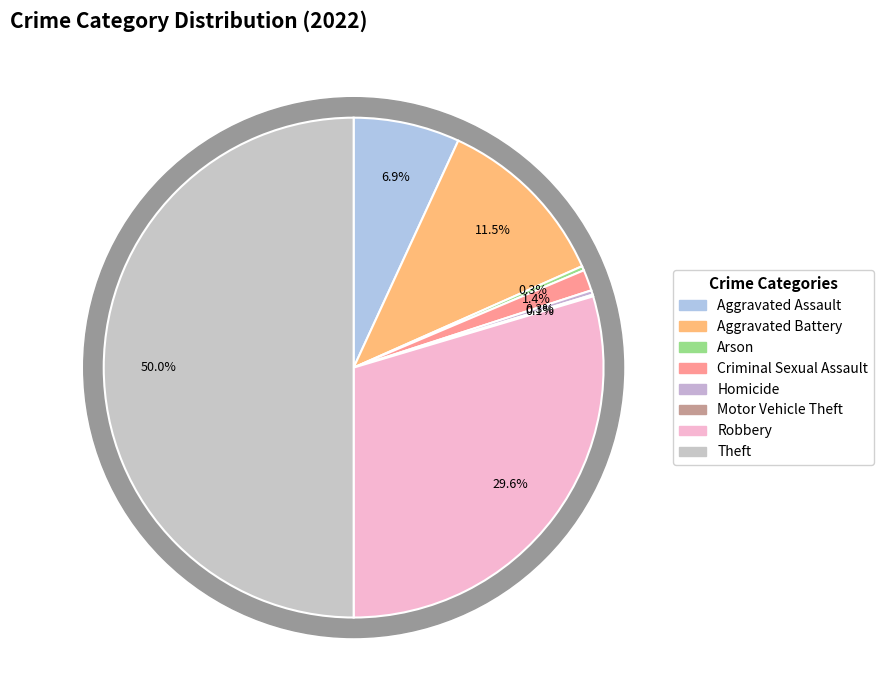

Rank the categories by value from highest to lowest.

Theft, Robbery, Aggravated Battery, Aggravated Assault, Criminal Sexual Assault, Arson, Homicide, Motor Vehicle Theft